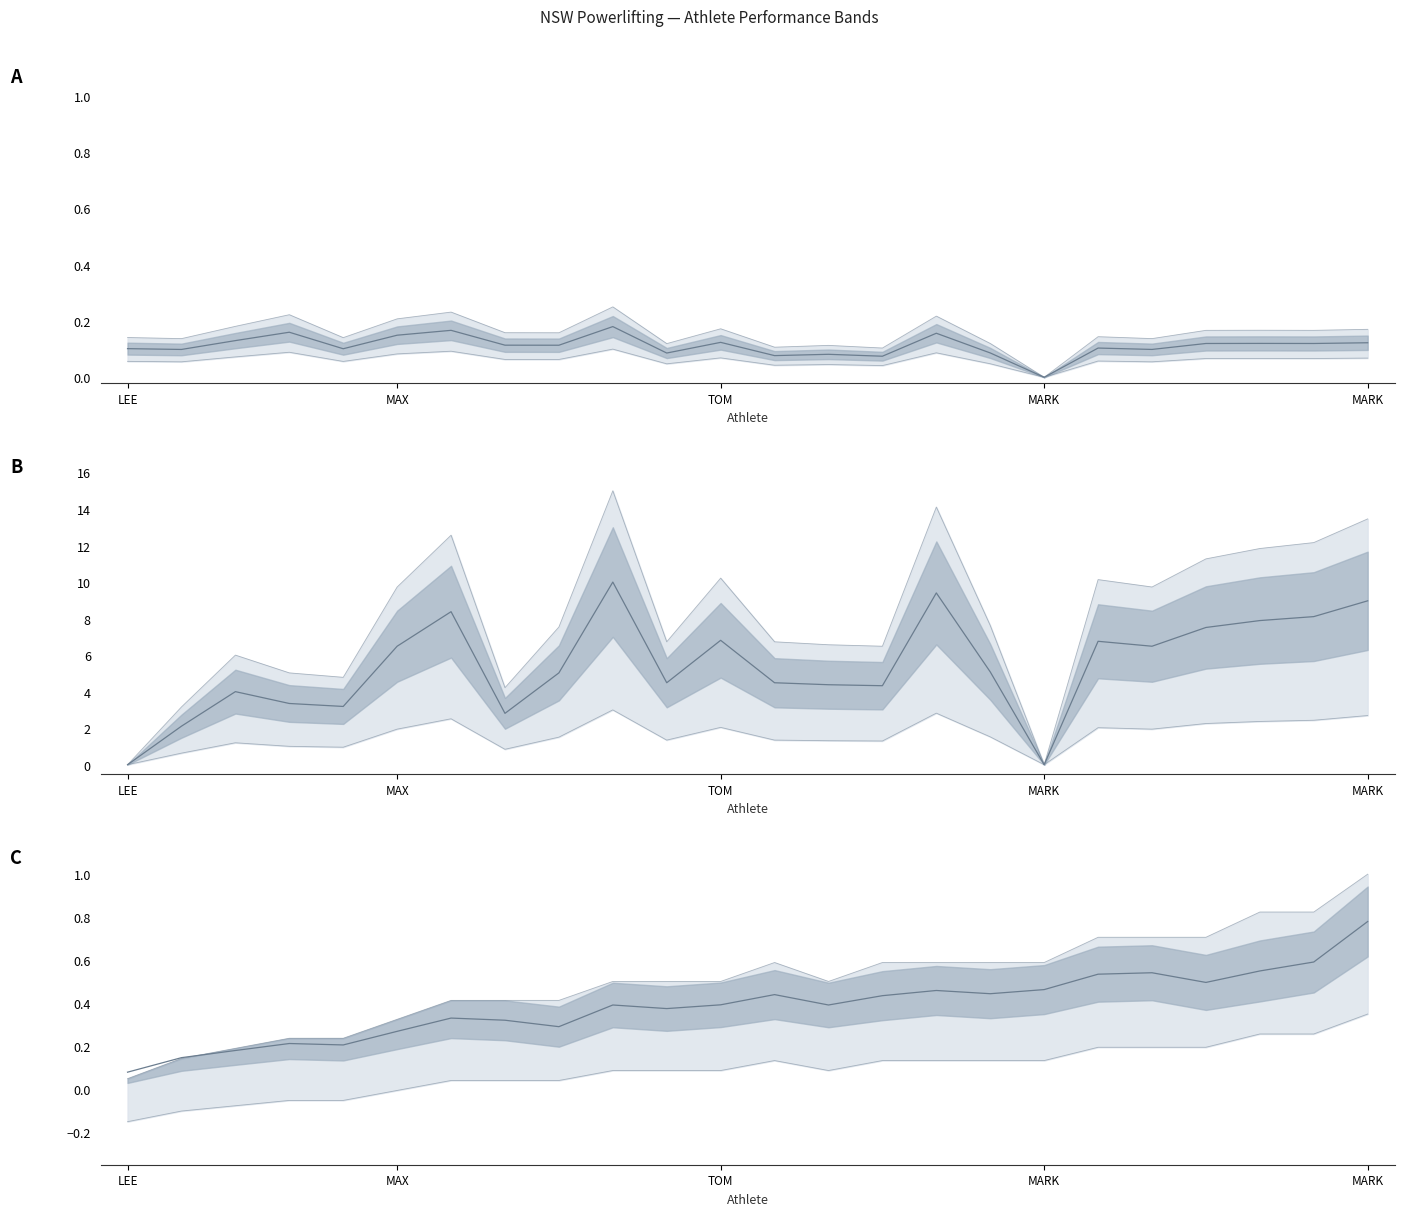

What is the smallest value displayed?

0.1